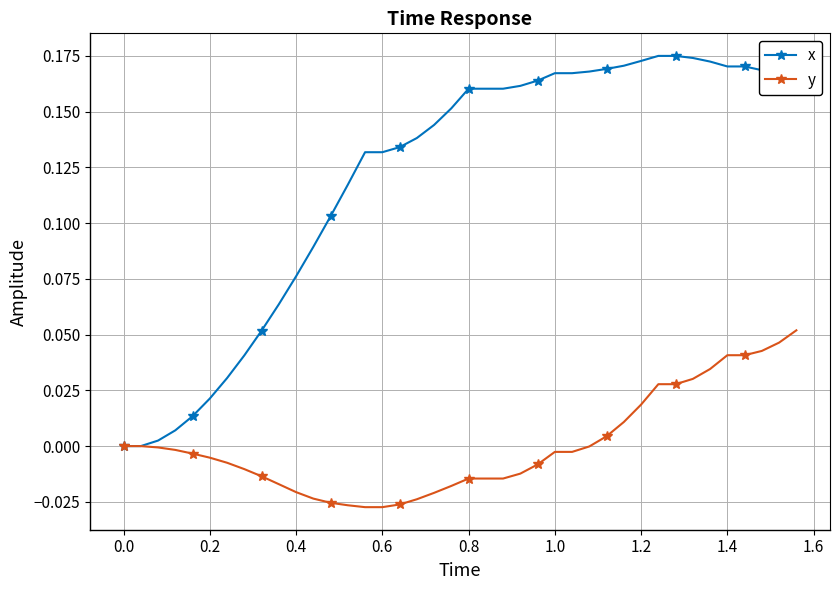

Rank the series by their average value, from highest to lowest.

x, y